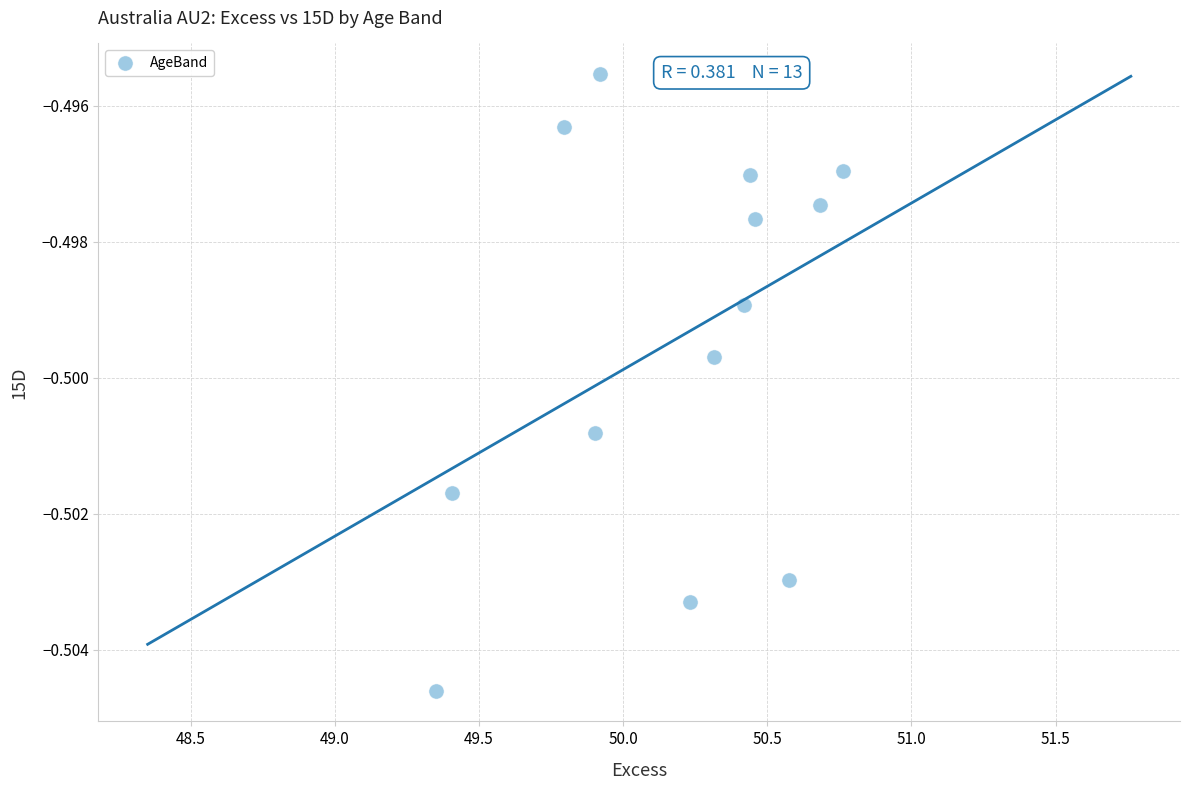

What is the range of X values (max minus min)?

1.4